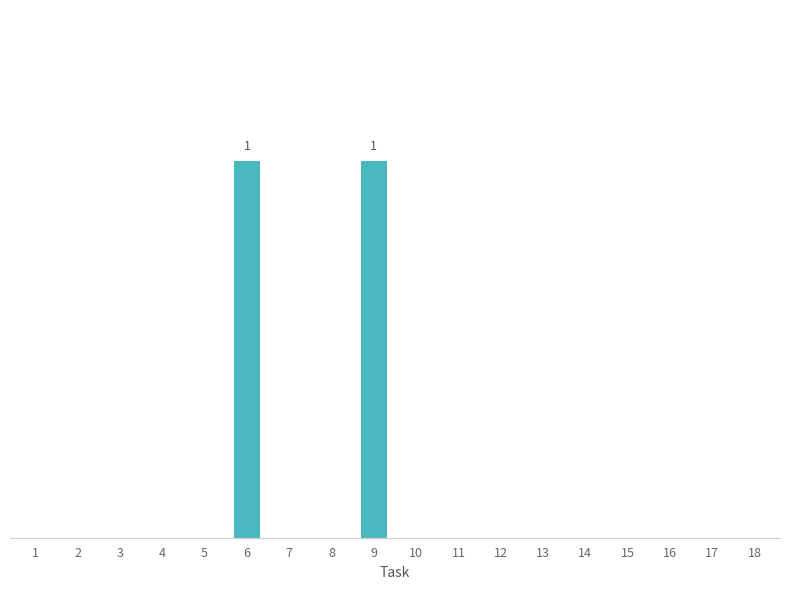

Are the bars horizontal?

No